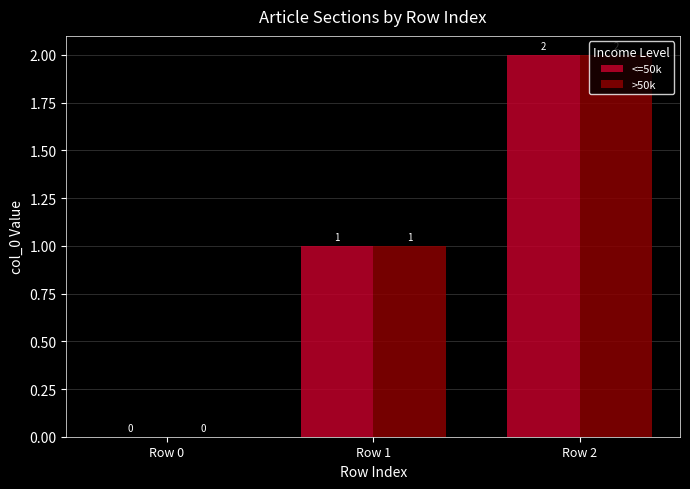

How many groups of bars are there?

3